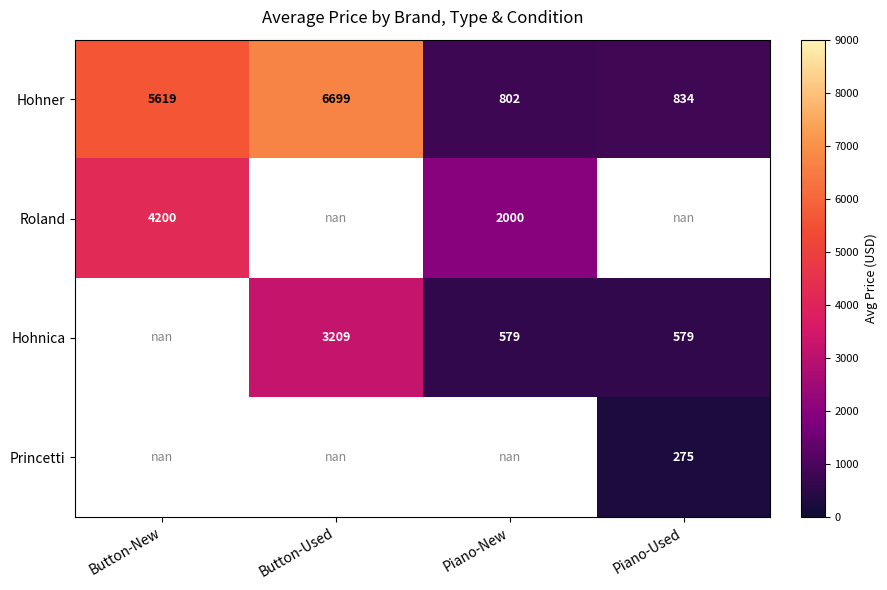

Between Button-Used and Button-New, which is larger?

Button-Used